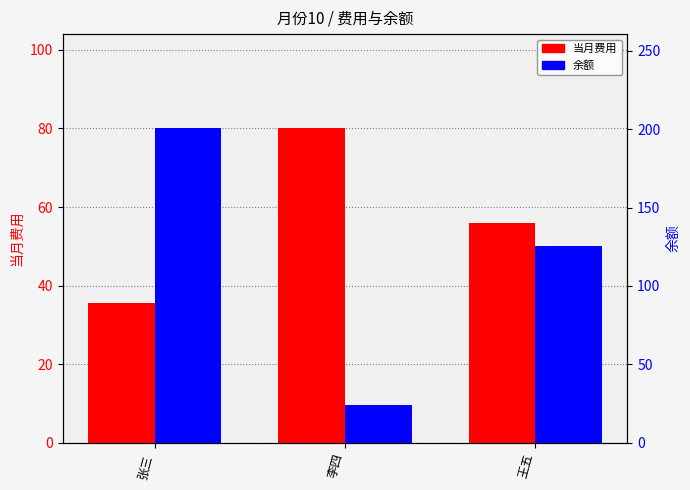

Is the value of 当月费用 at 王五 greater than the value of 余额 at 王五?

No